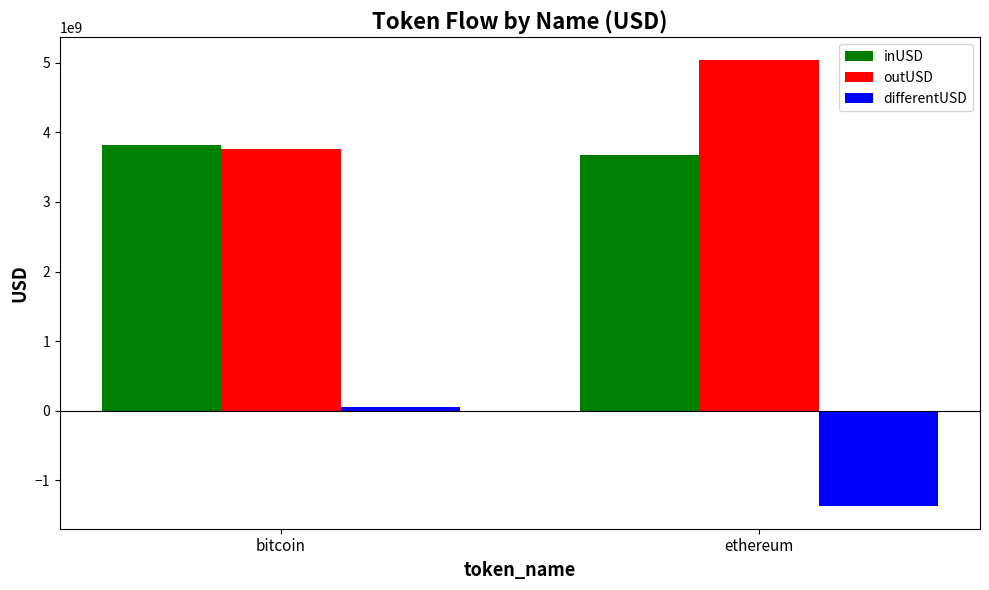

Rank the categories by outUSD value from highest to lowest.

ethereum, bitcoin